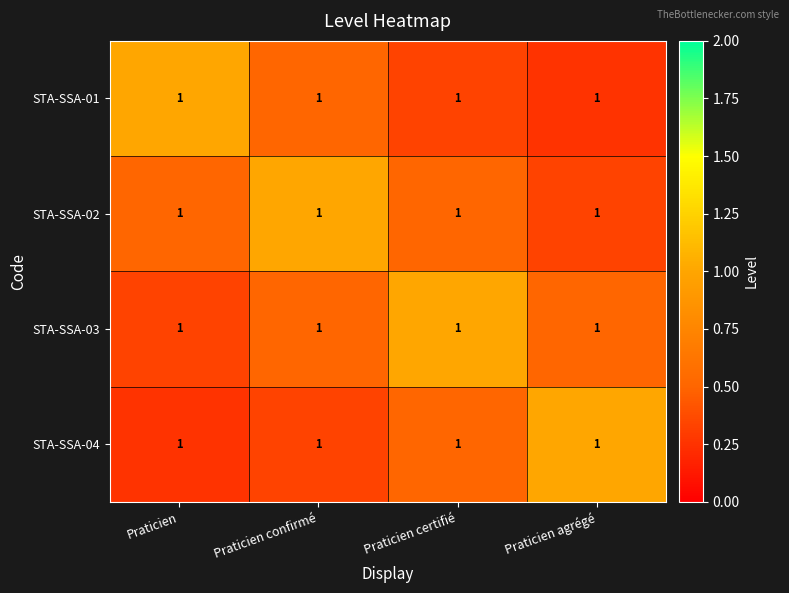

What is the approximate value of STA-SSA-04 at Praticien agrégé?

1.0